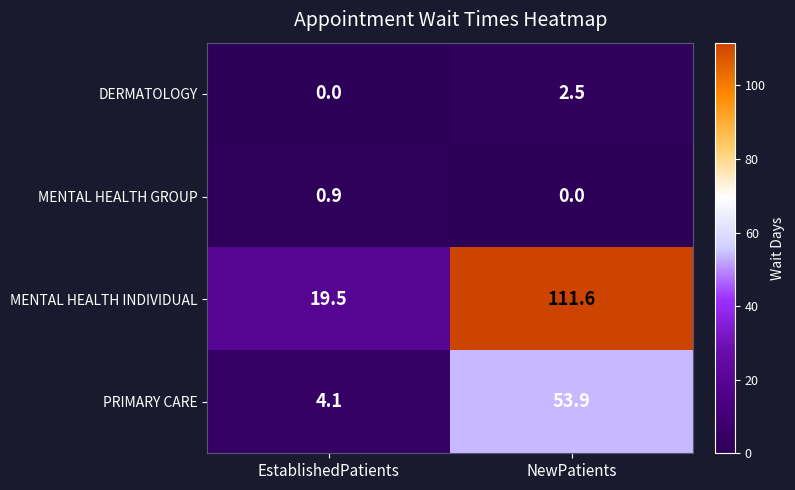

What is the spread (max minus min) of values at EstablishedPatients?

19.5